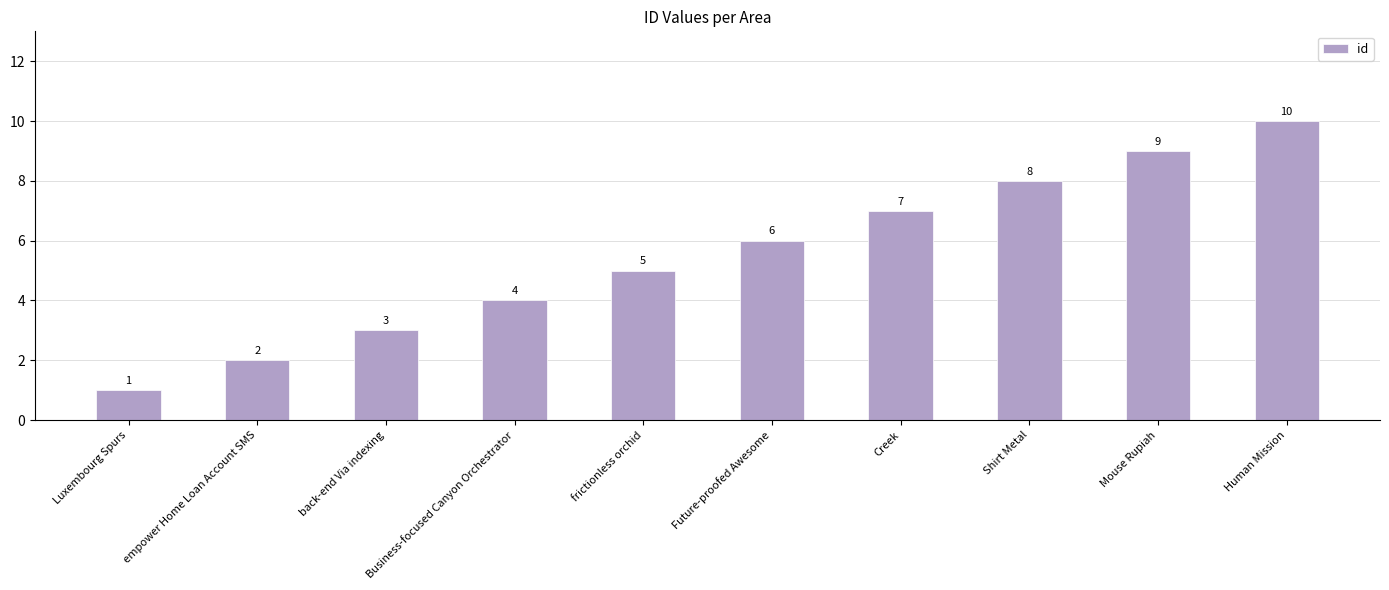

What is the smallest value displayed?

1